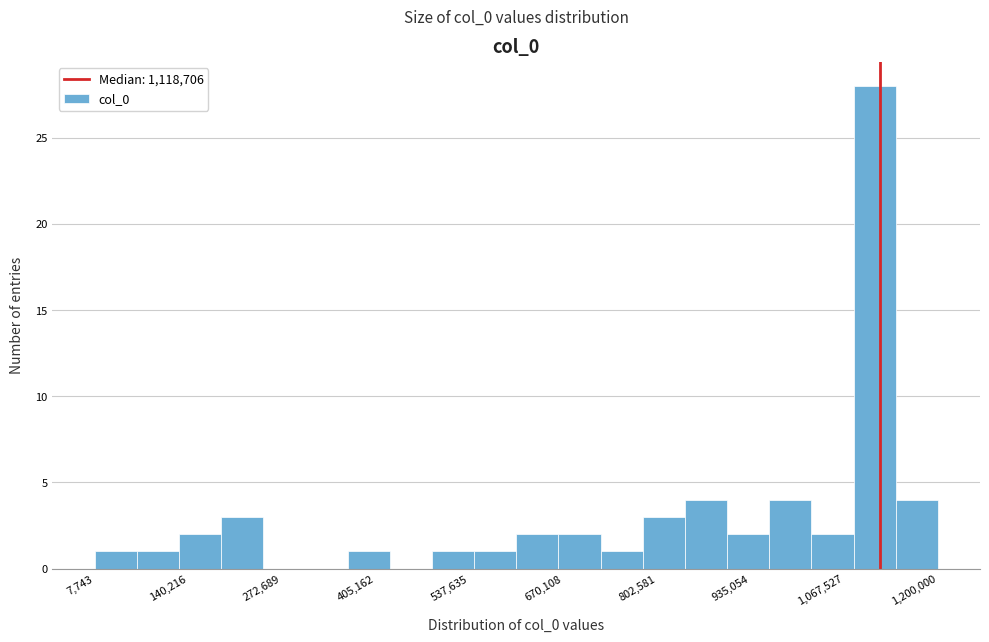

Around what value on the x-axis is the tallest bar? Give the approximate position of its centre, as read against the axis.

1120000